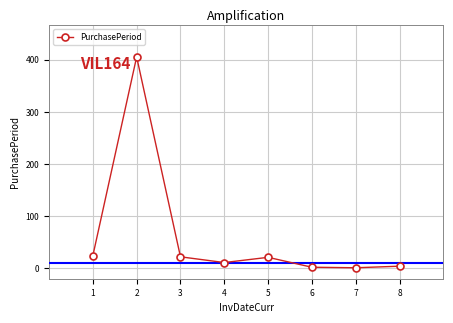

What is the change in value from 1 to 6?

-22